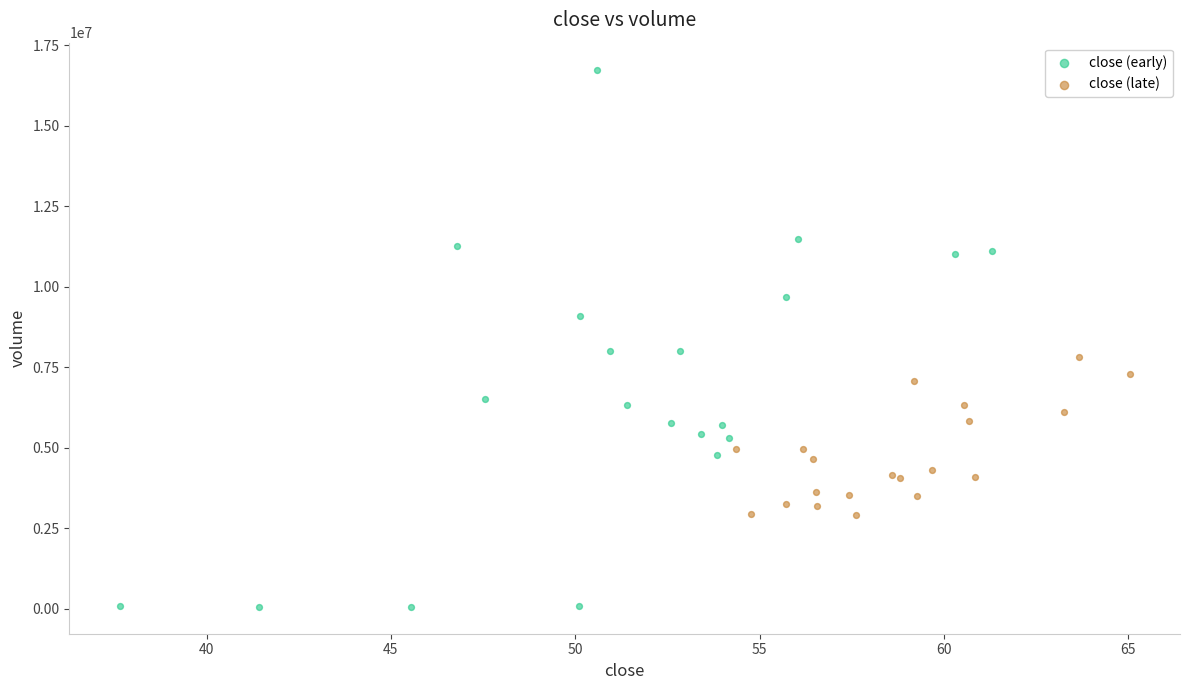

Which series reaches the maximum Y coordinate?

close (early)